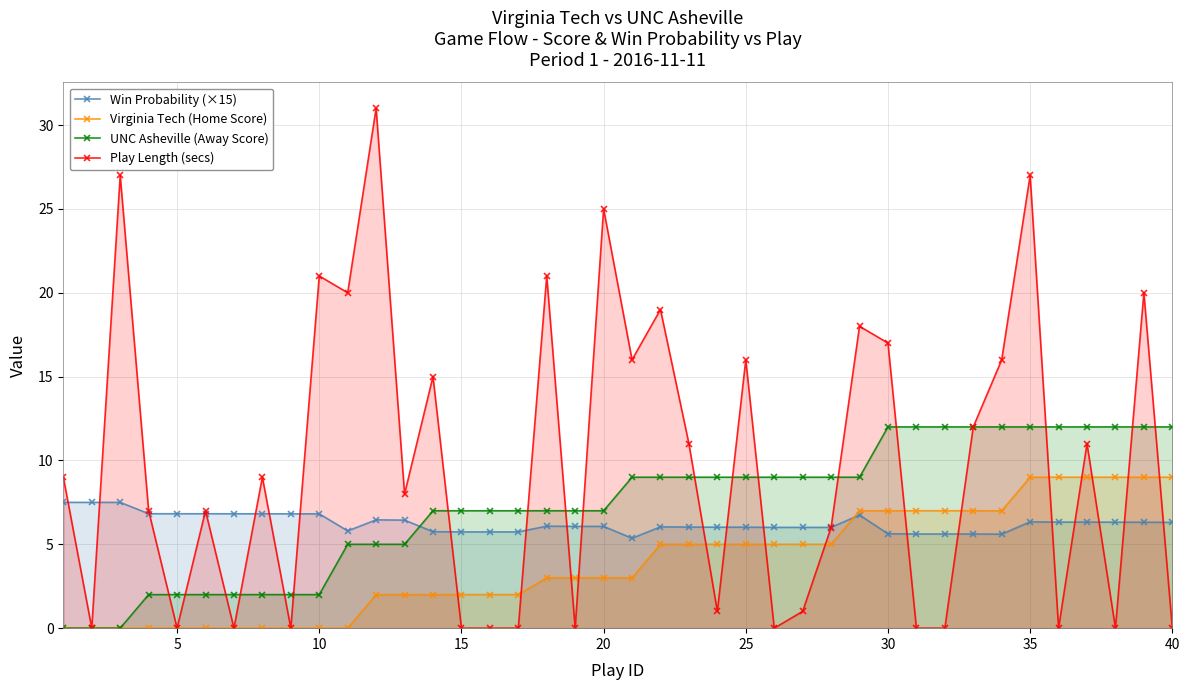

Does the chart display data point markers on the line(s)?

Yes